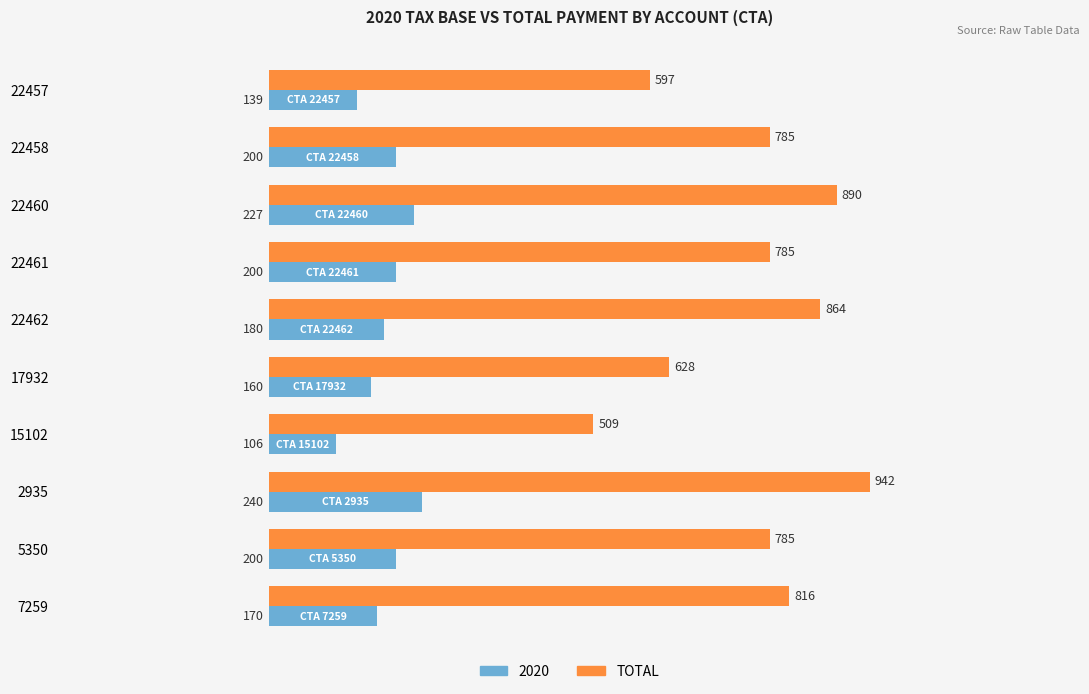

What is the spread (max minus min) of values at 22462?

684